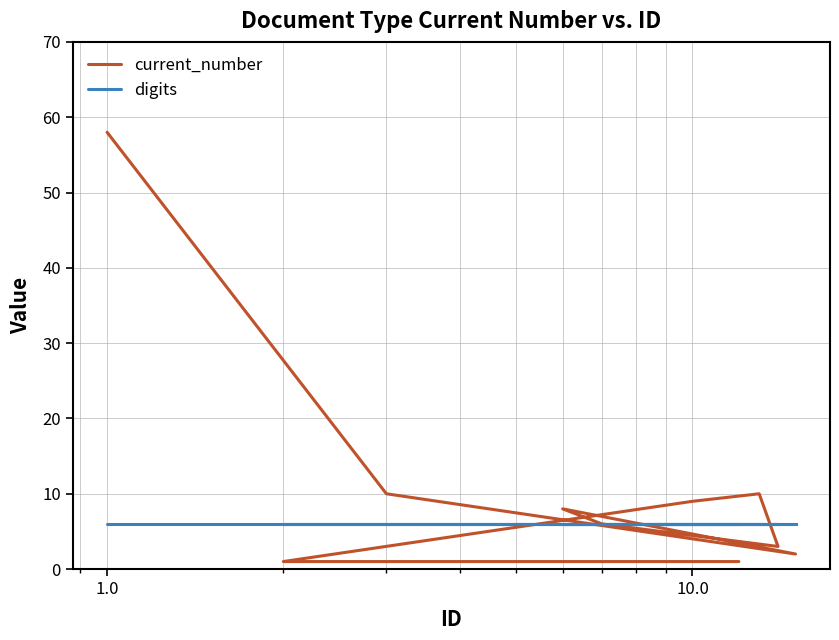

What is the approximate value of digits at 10.0?

6